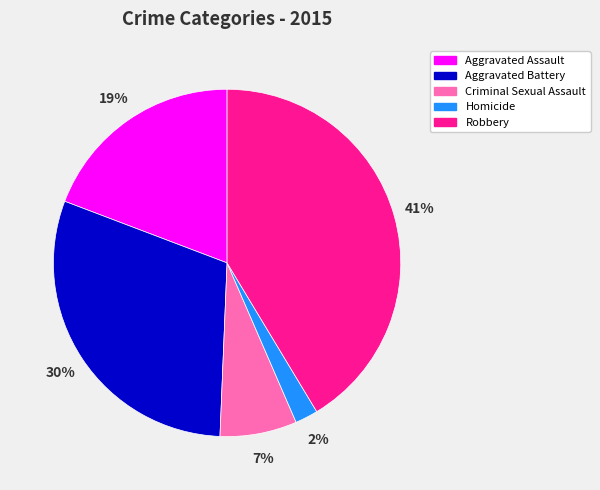

Count the number of slices in the pie.

5